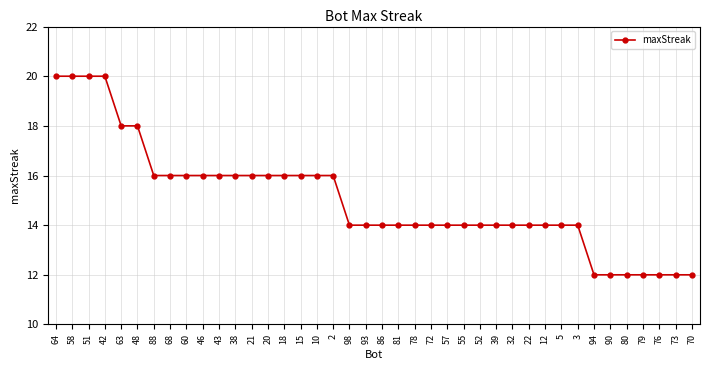

What value does the data have at 63?

18